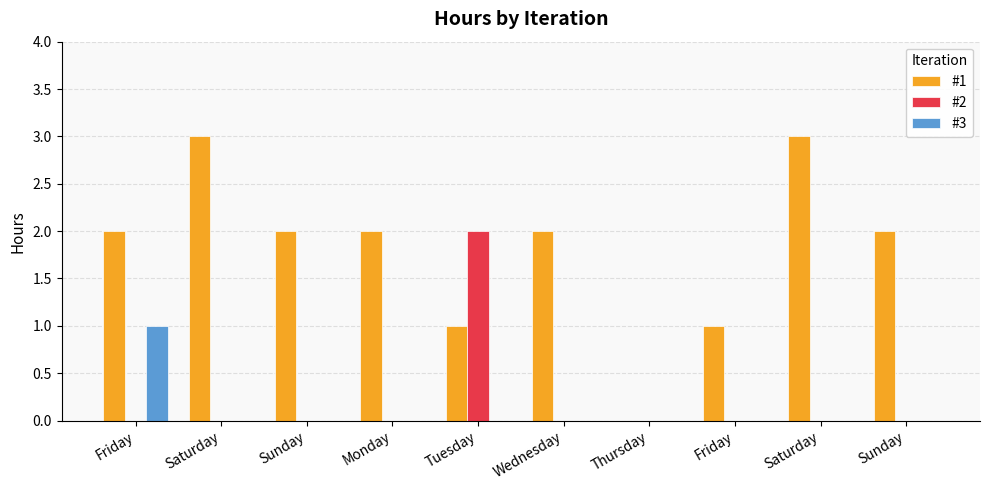

Does the chart contain stacked bars?

No